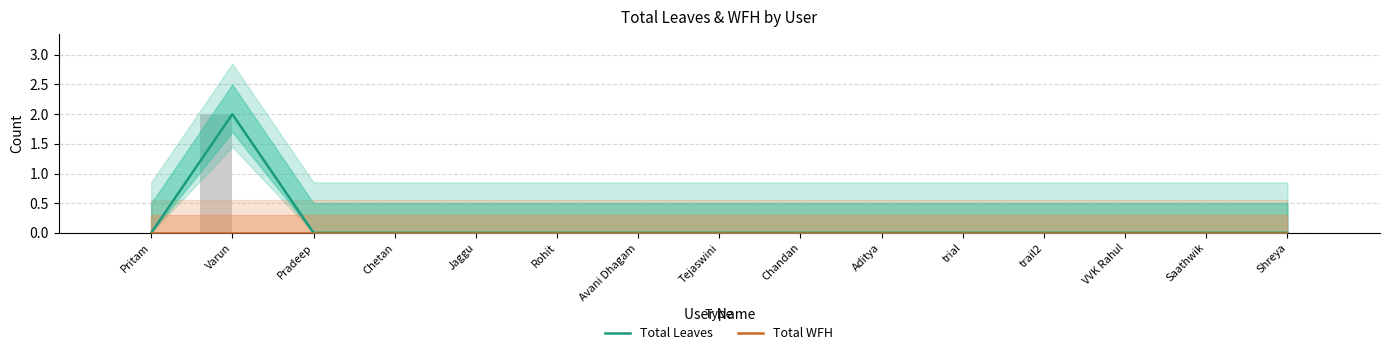

What are all the series names shown in the legend?

Total Leaves, Total WFH